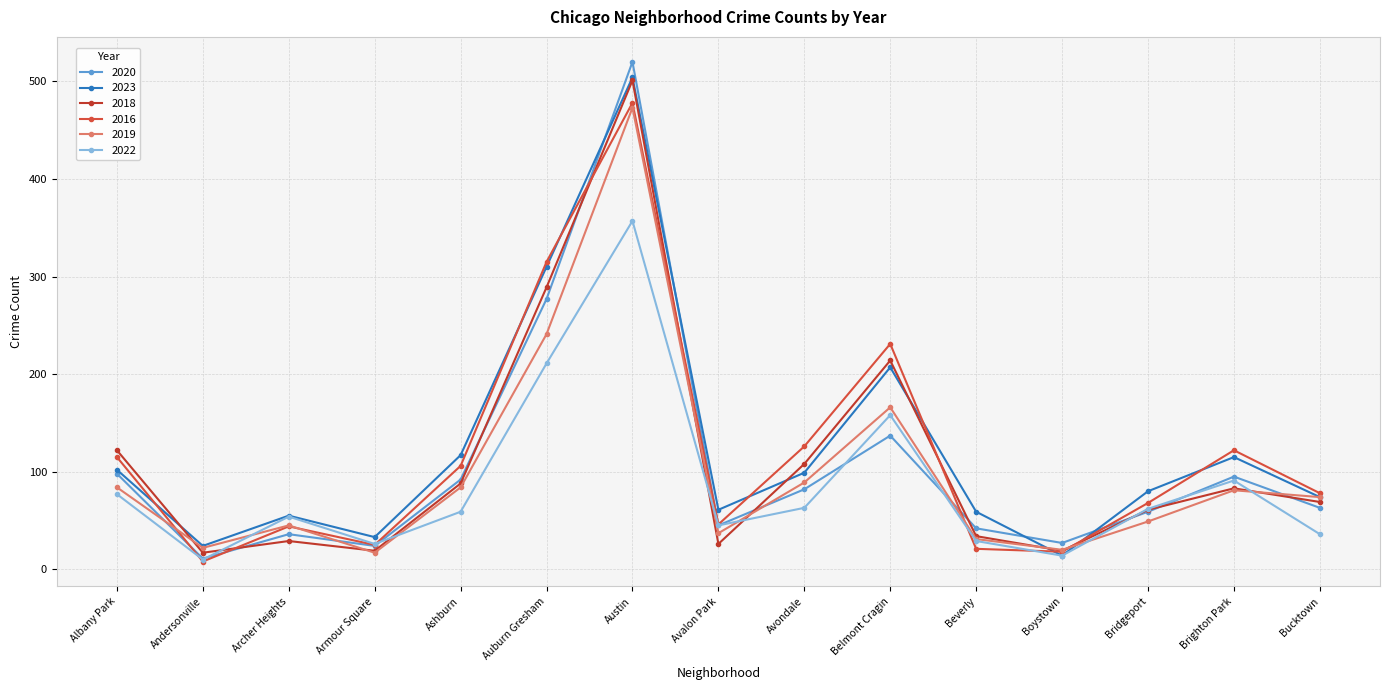

What is the sum of all 2019 values?

1513